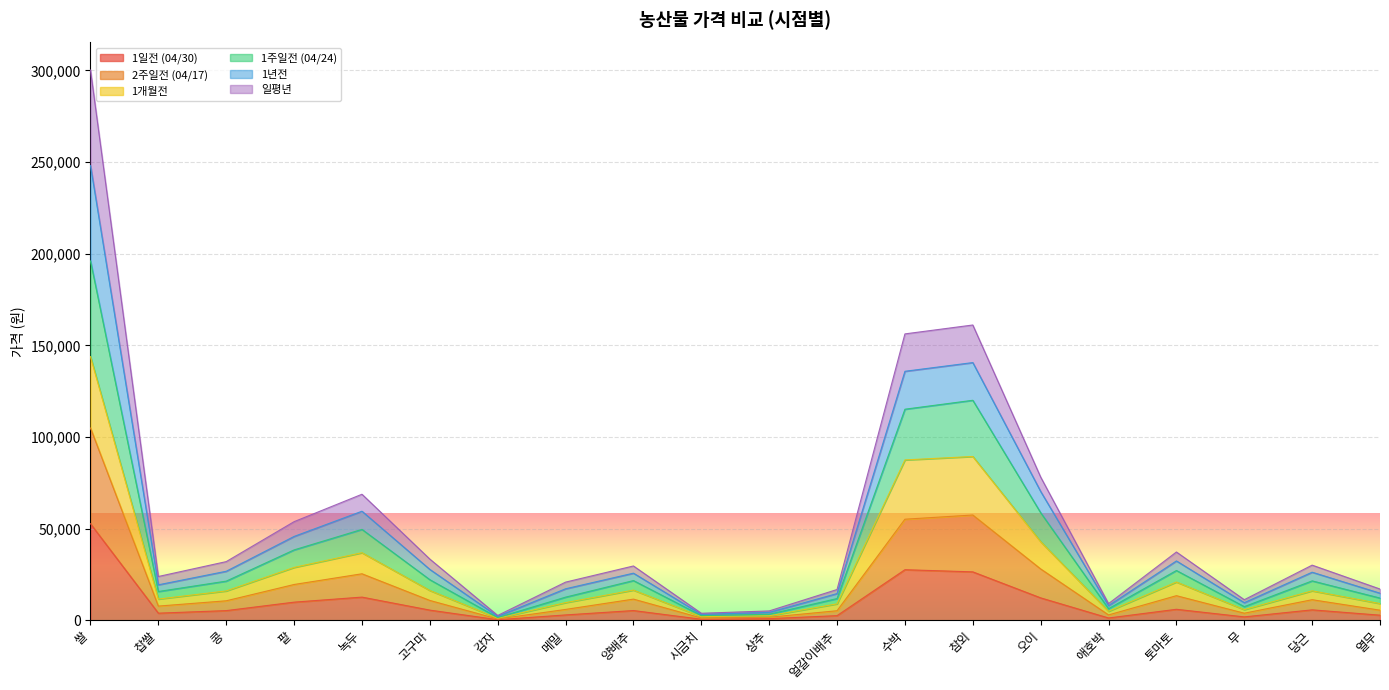

At which category is the sum across all series the highest?

쌀